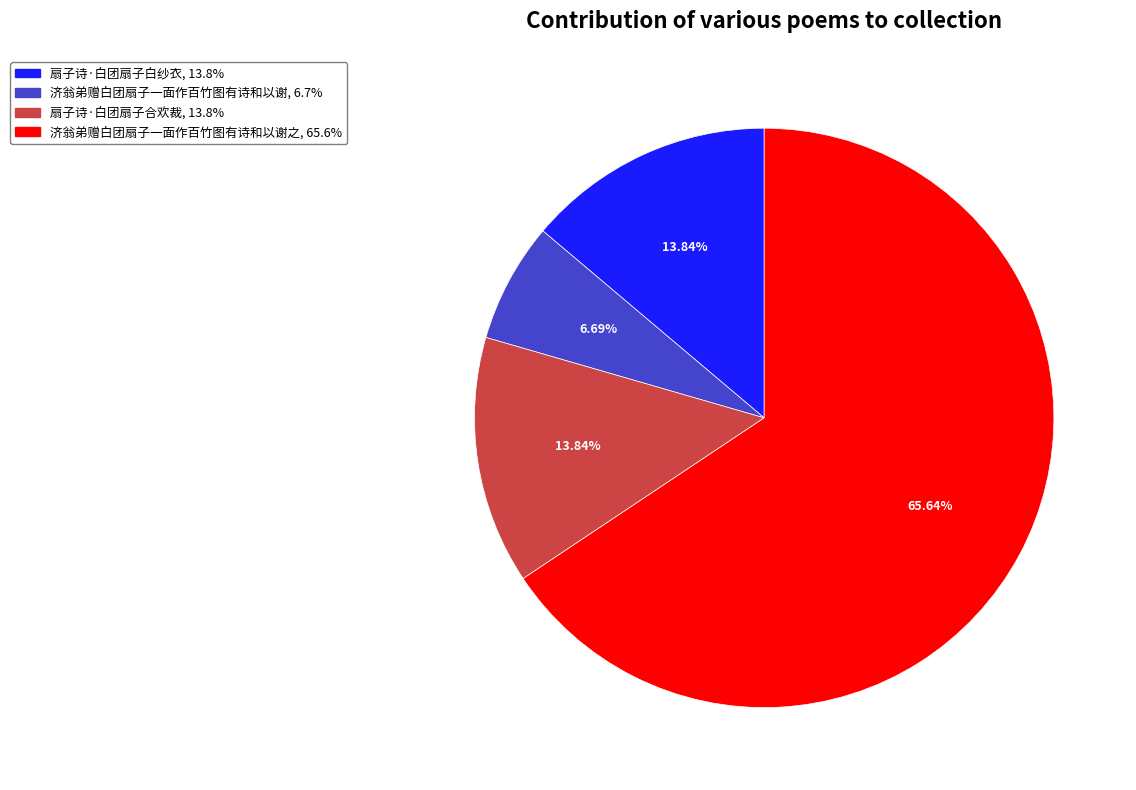

Count the number of slices in the pie.

4